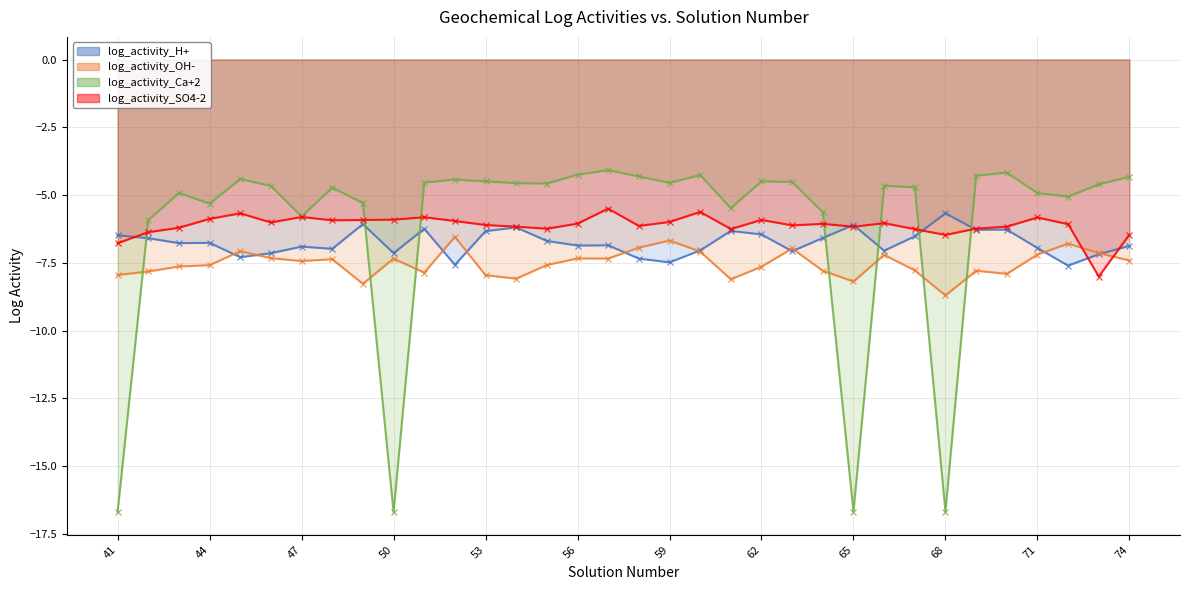

What is the value of the log_activity_SO4-2 point at the 1st from the left?

-6.8